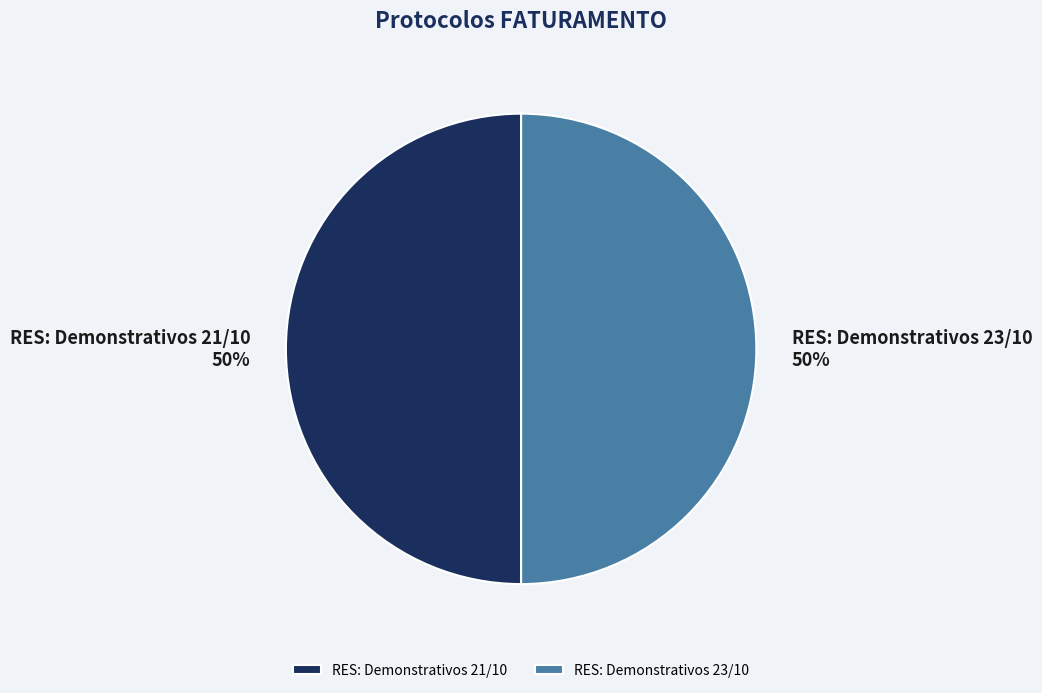

Approximately how many times larger is the value at RES: Demonstrativos 21/10 compared to RES: Demonstrativos 23/10?

1.0